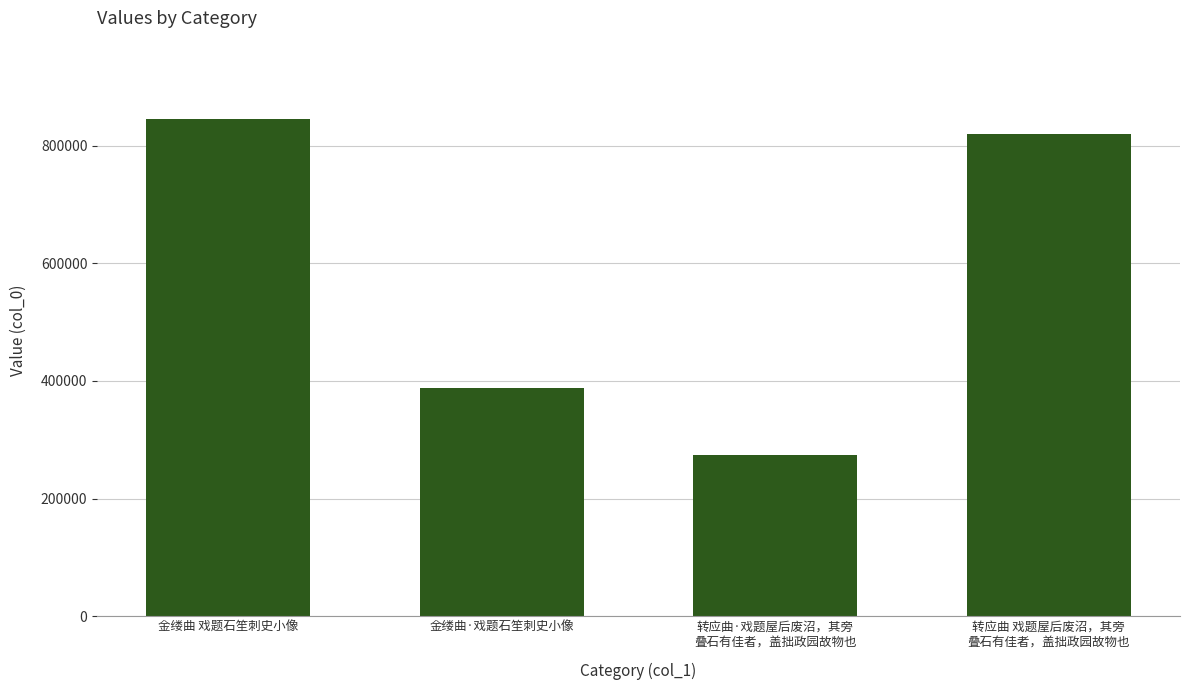

Rank the categories by value from lowest to highest.

转应曲·戏题屋后废沼，其旁
叠石有佳者，盖拙政园故物也, 金缕曲·戏题石笙刺史小像, 转应曲 戏题屋后废沼，其旁
叠石有佳者，盖拙政园故物也, 金缕曲 戏题石笙刺史小像